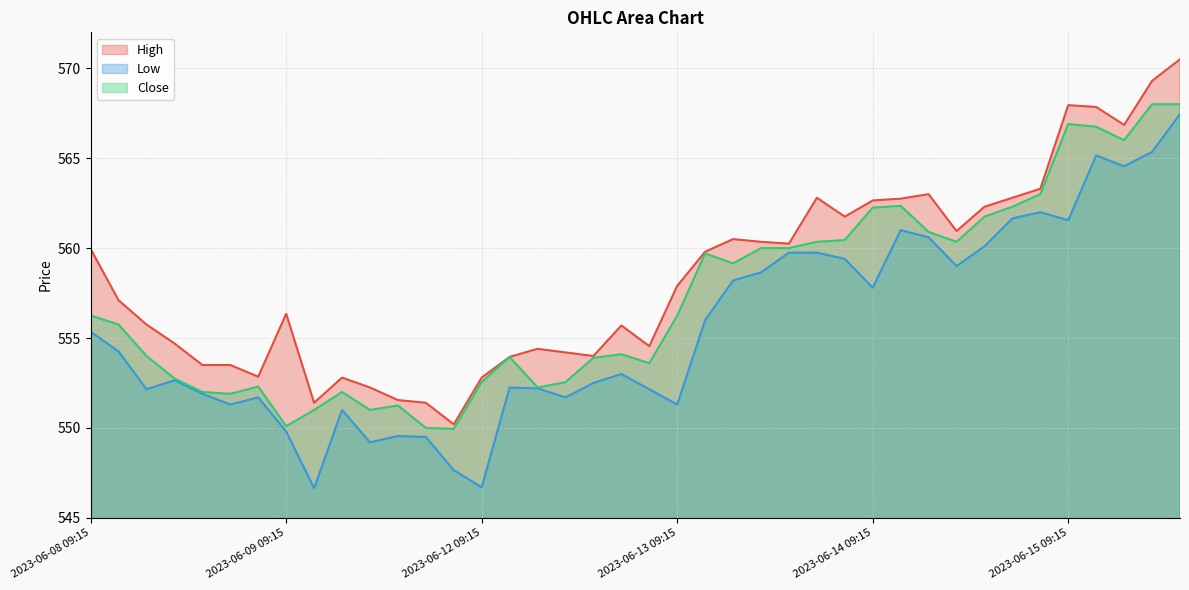

True or false: Close has more than 1 points higher than both neighbors.

True